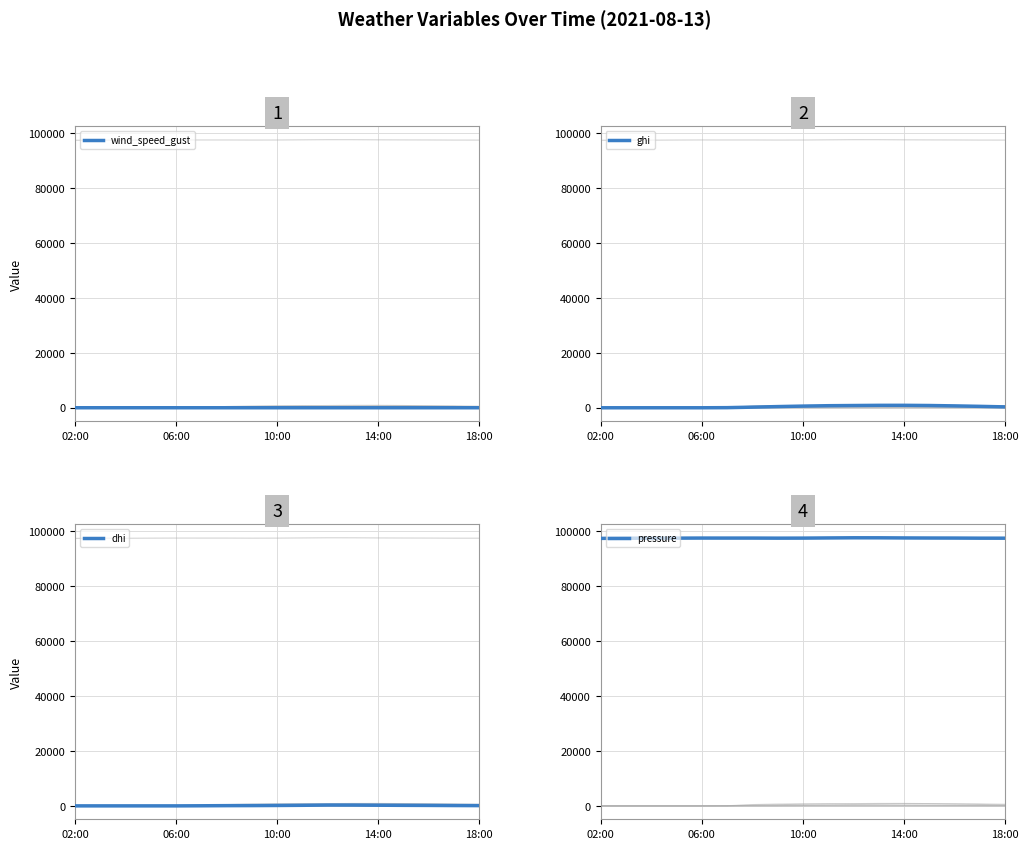

How many lines are shown in the chart?

6